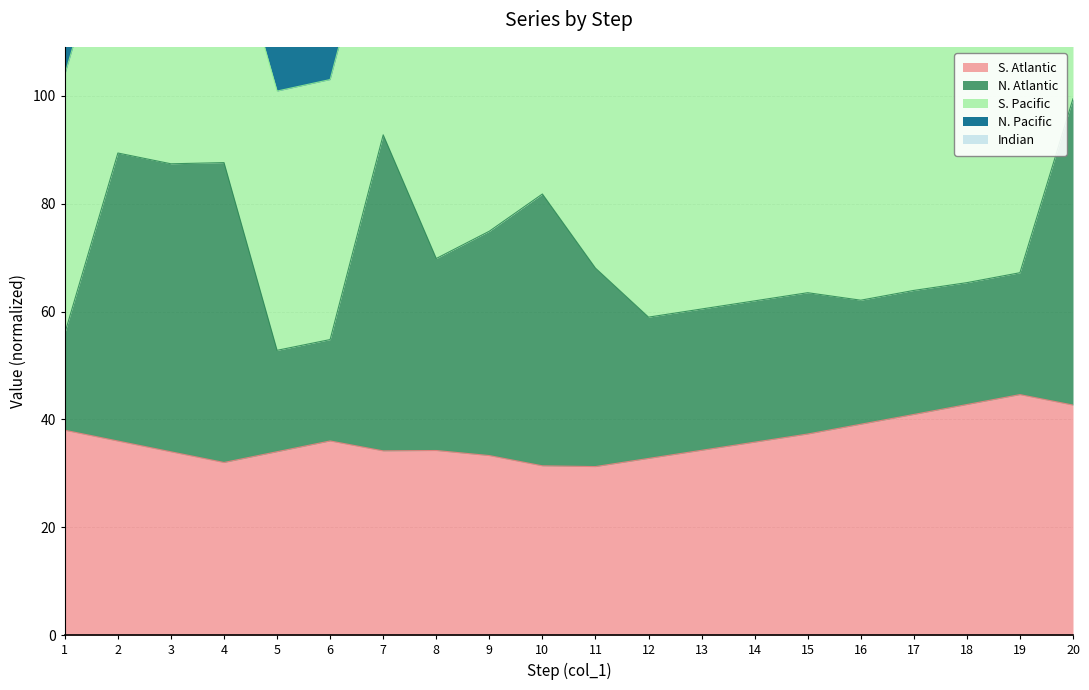

What is the difference between the maximum and minimum values?

13.3